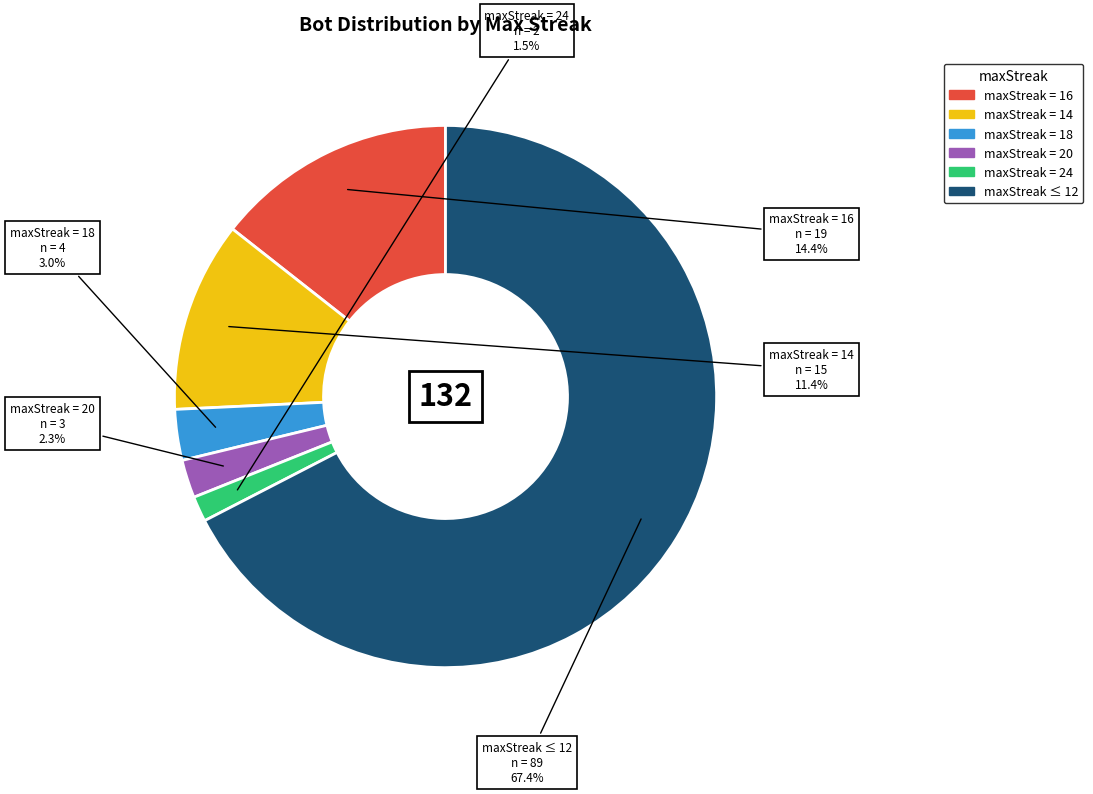

Is there a majority slice in this chart?

Yes